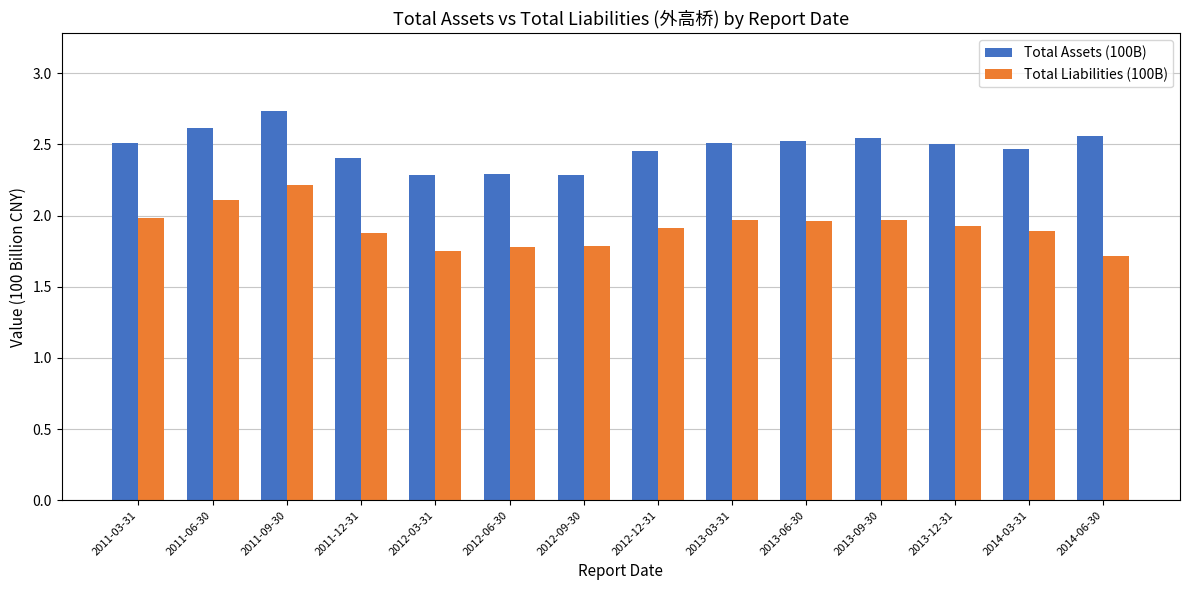

The value of Total Assets (100B) at 2013-09-30 is 2.5. True or false?

True